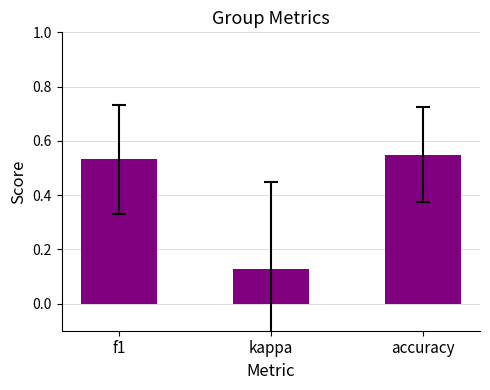

What is the difference between the values at kappa and accuracy?

0.4